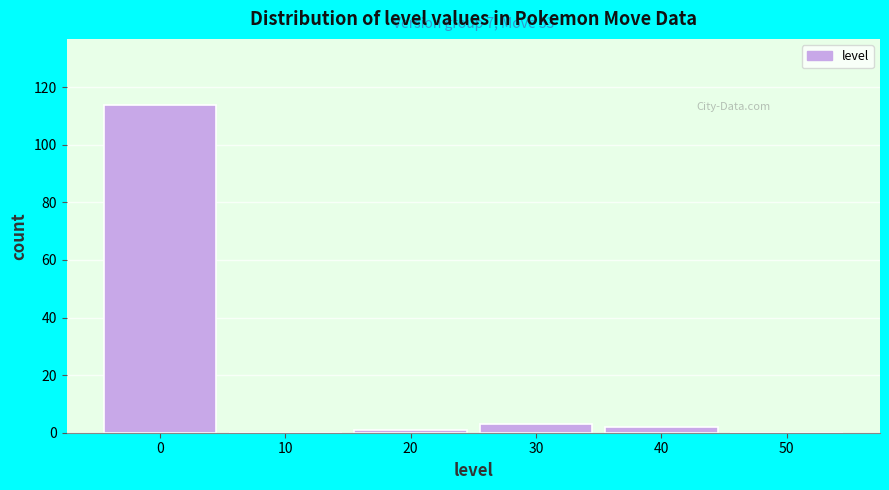

What is the greatest value displayed?

114